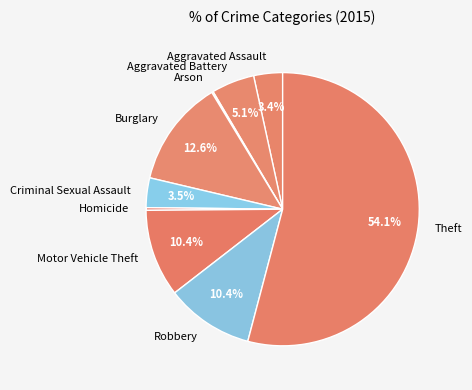

What portion of the pie excludes Theft?

45.9%